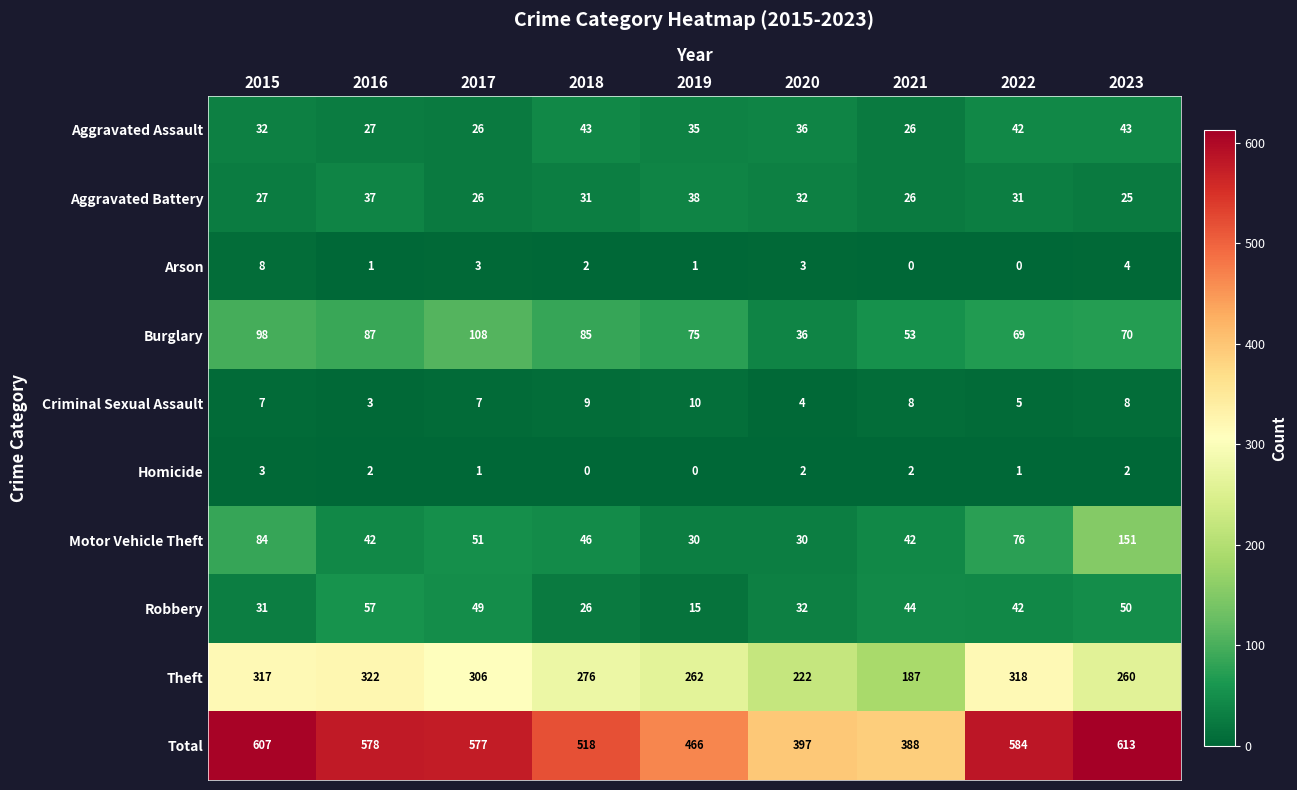

What value does the Robbery series have at 2023?

50